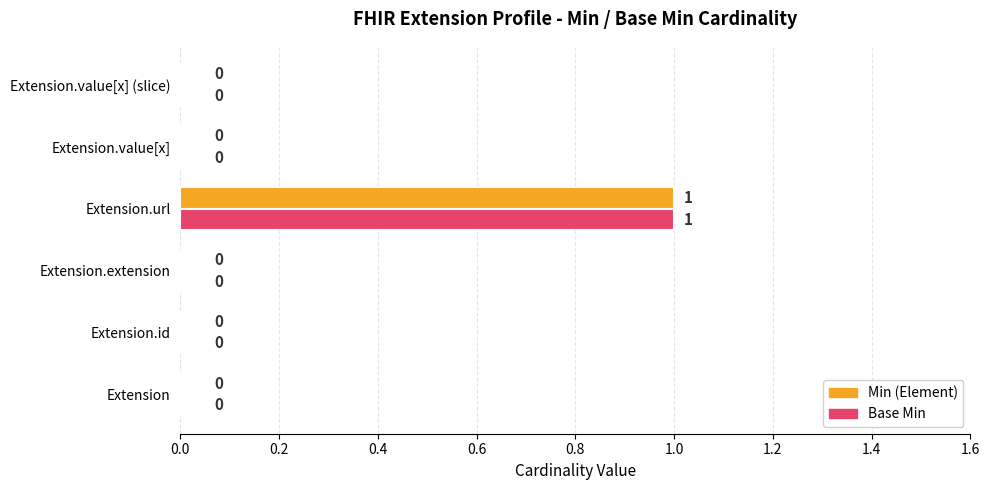

At which category is the sum across all series the highest?

Extension.url